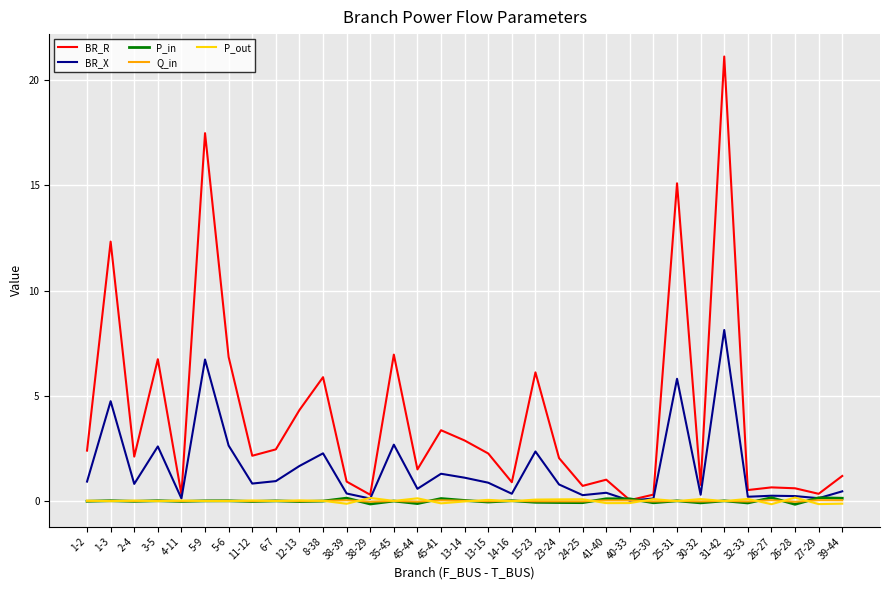

In BR_X, how many points are higher than both neighbors (excluding endpoints)?

11